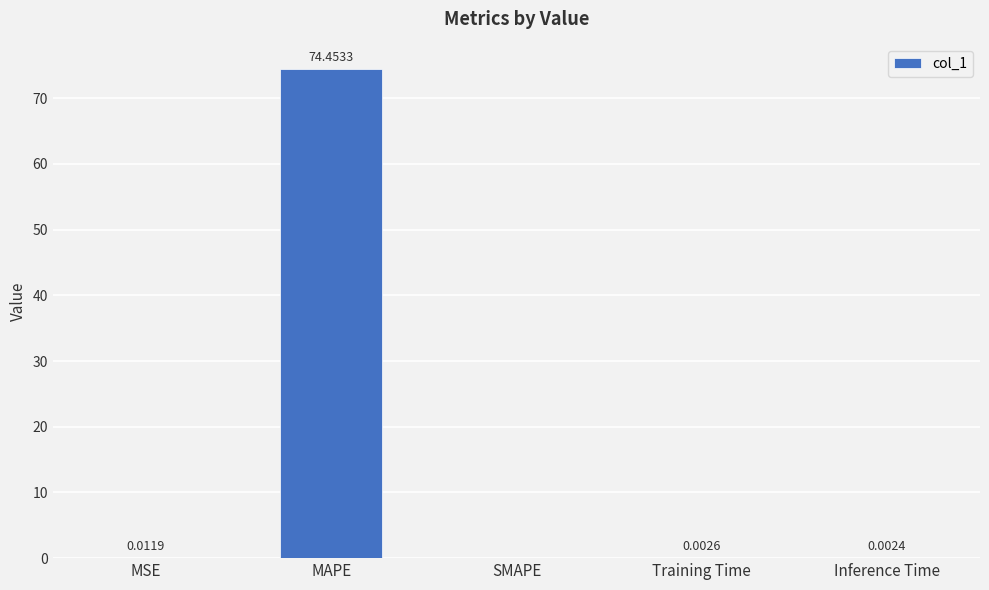

Which has a higher value, Training Time or MAPE?

MAPE